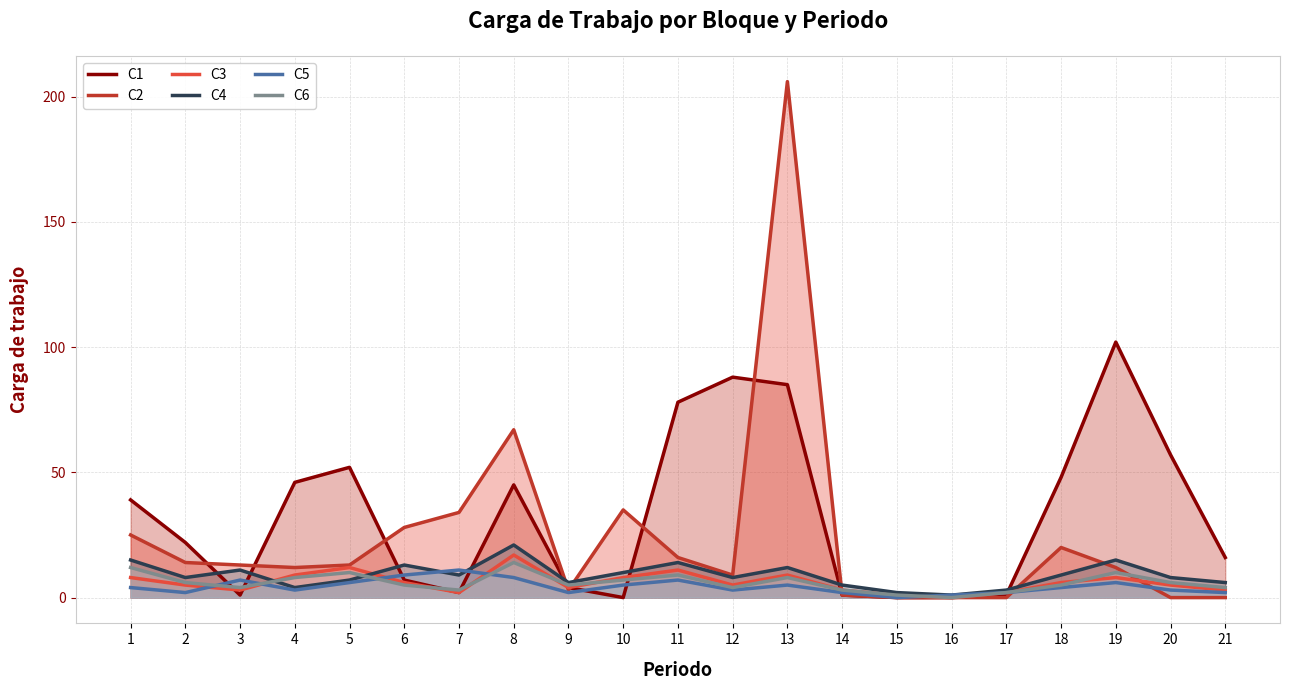

How many times do C3 and C5 cross each other?

5